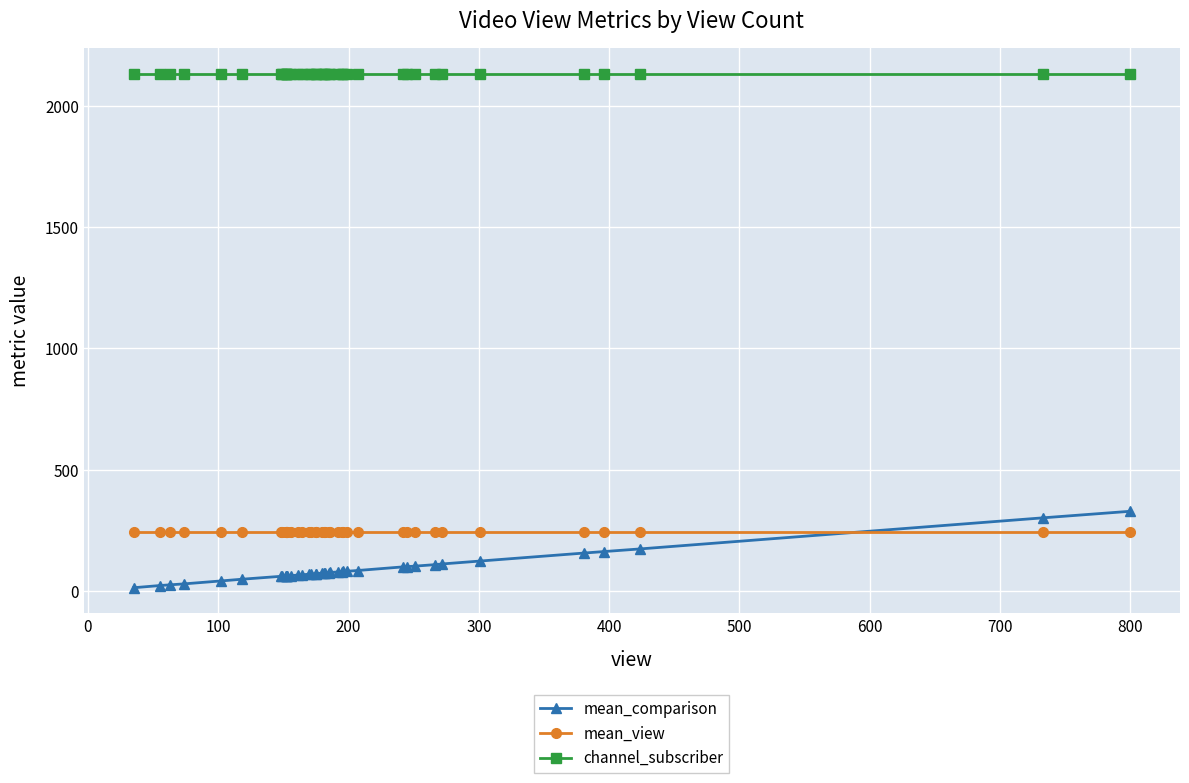

Reading right to left, transcribe all the data shown in this chart.

mean_comparison: 329	302	174	163	157	124	112	109	103	101	100	85	82	81	80	79	77	76	75	74	74	72	72	70	70	67	66	64	63	63	63	63	61	61	49	42	30	26	23	14
mean_view: 243	243	243	243	243	243	243	243	243	243	243	243	243	243	243	243	243	243	243	243	243	243	243	243	243	243	243	243	243	243	243	243	243	243	243	243	243	243	243	243
channel_subscriber: 2130	2130	2130	2130	2130	2130	2130	2130	2130	2130	2130	2130	2130	2130	2130	2130	2130	2130	2130	2130	2130	2130	2130	2130	2130	2130	2130	2130	2130	2130	2130	2130	2130	2130	2130	2130	2130	2130	2130	2130